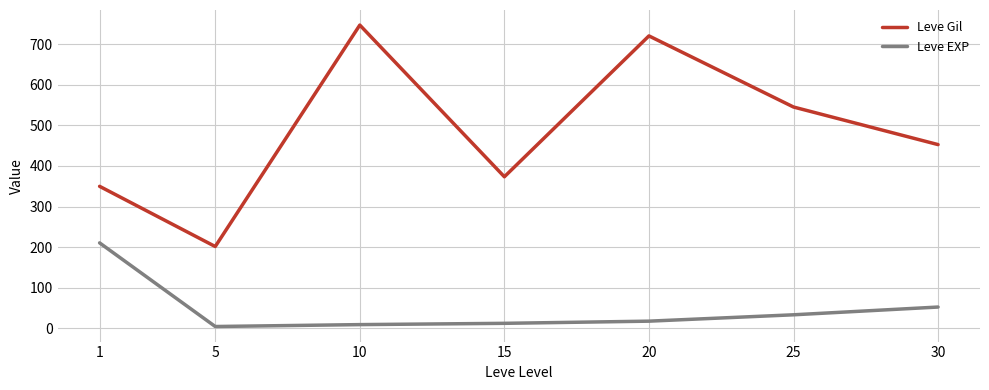

Is the value of Leve EXP at 1 greater than the value of Leve Gil at 15?

No